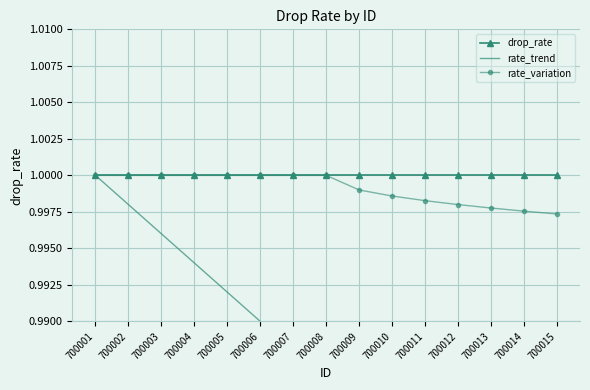

At 700005, list the series in order from smallest to largest.

rate_trend, drop_rate, rate_variation